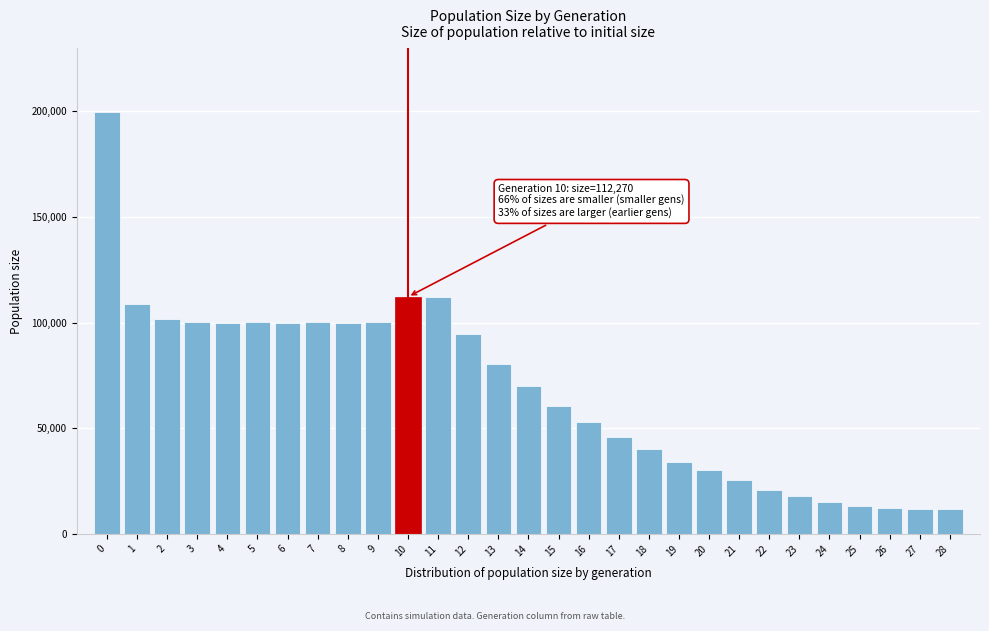

What is the minimum value shown in the chart?

12000